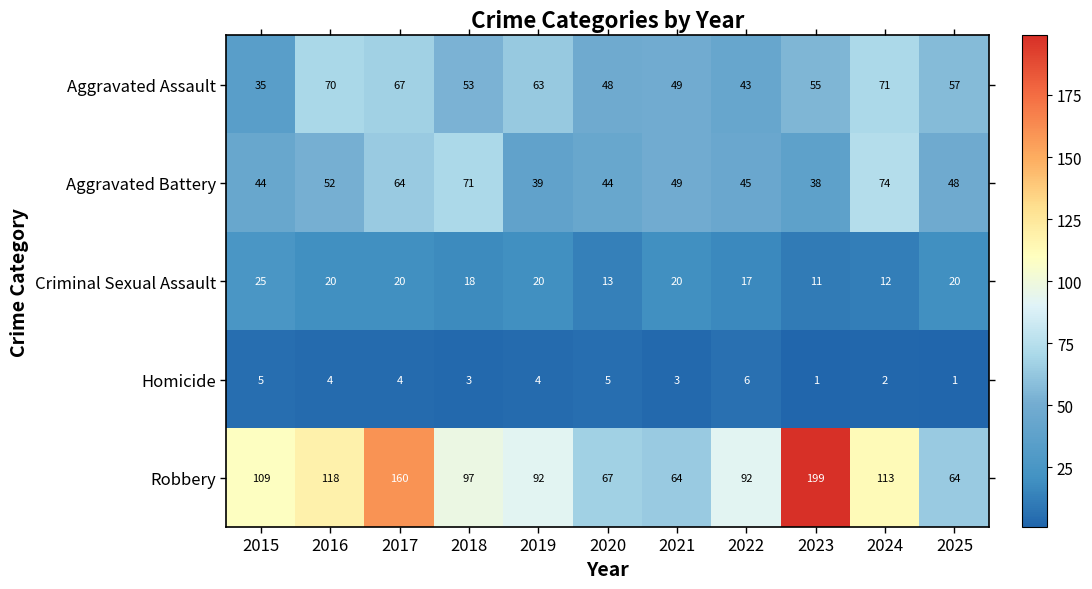

The value of Criminal Sexual Assault at 2018 is 4. True or false?

False